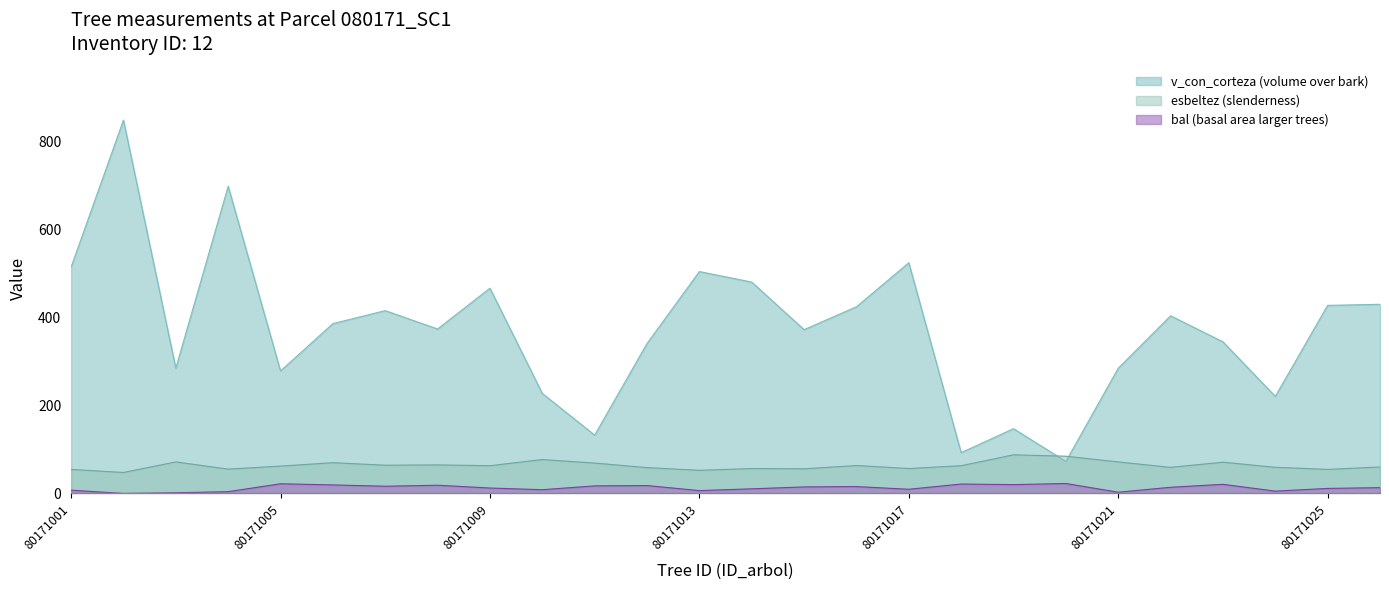

Which series changed the most between 80171004 and 80171021?

v_con_corteza